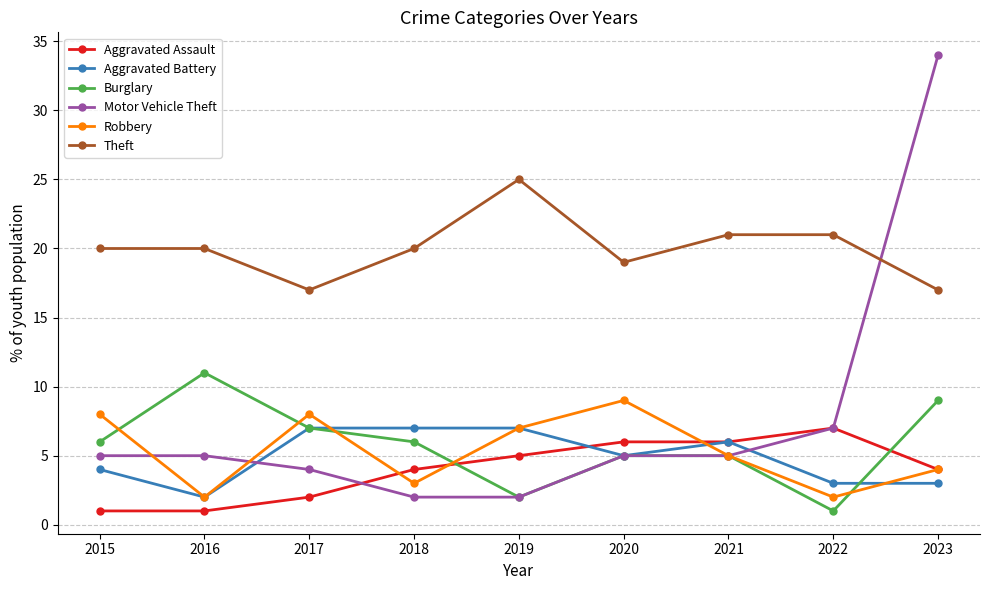

How many data points in Aggravated Battery are less than 5?

4